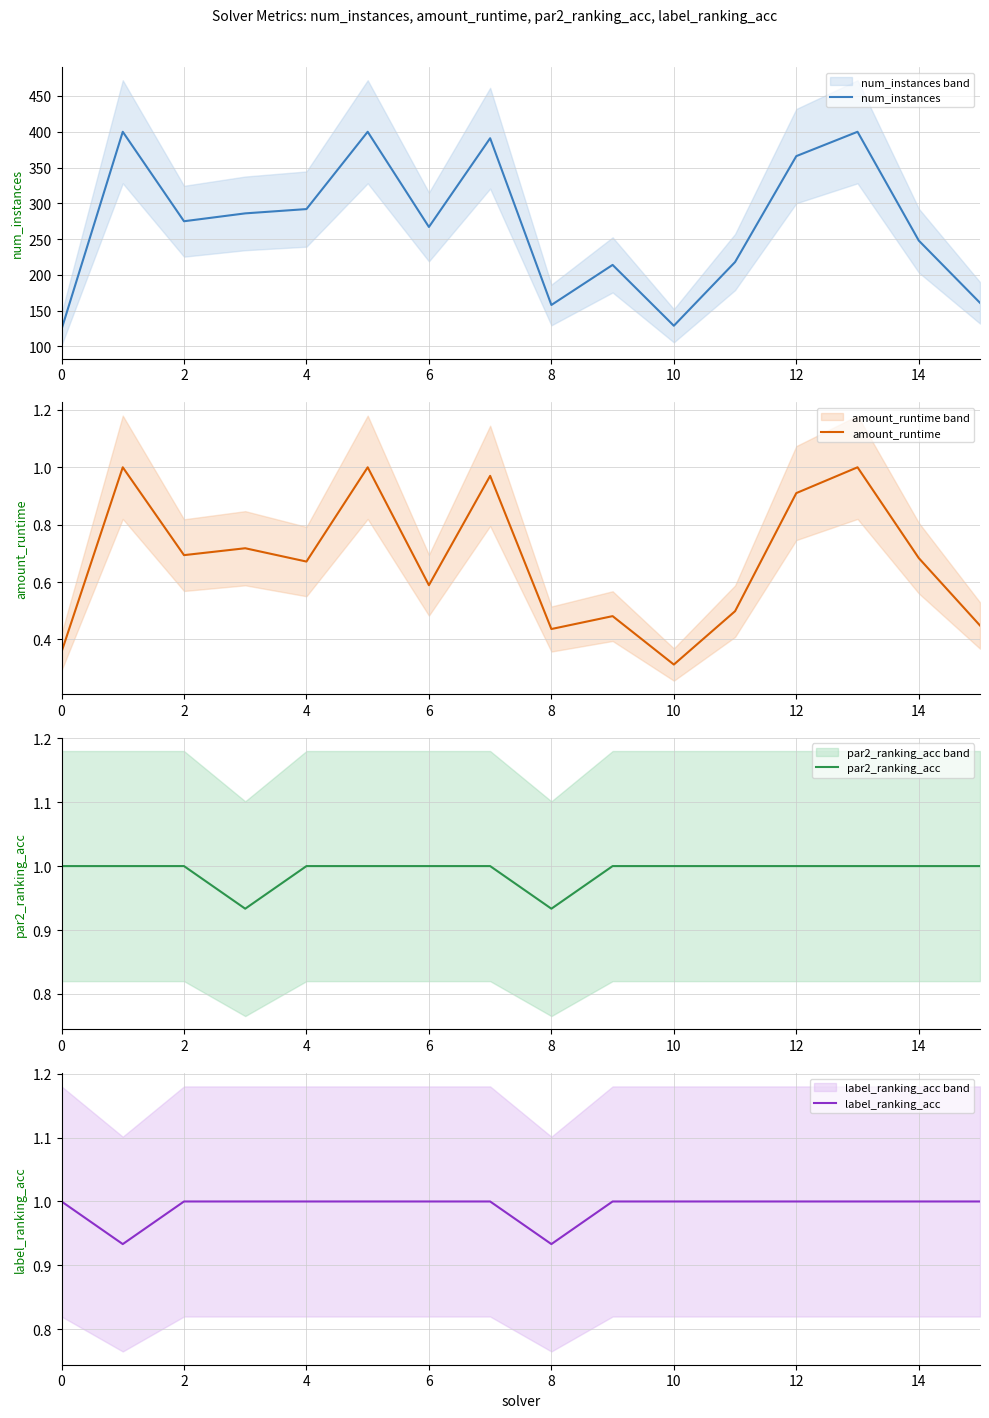

Is this an area chart (filled region under the line)?

No